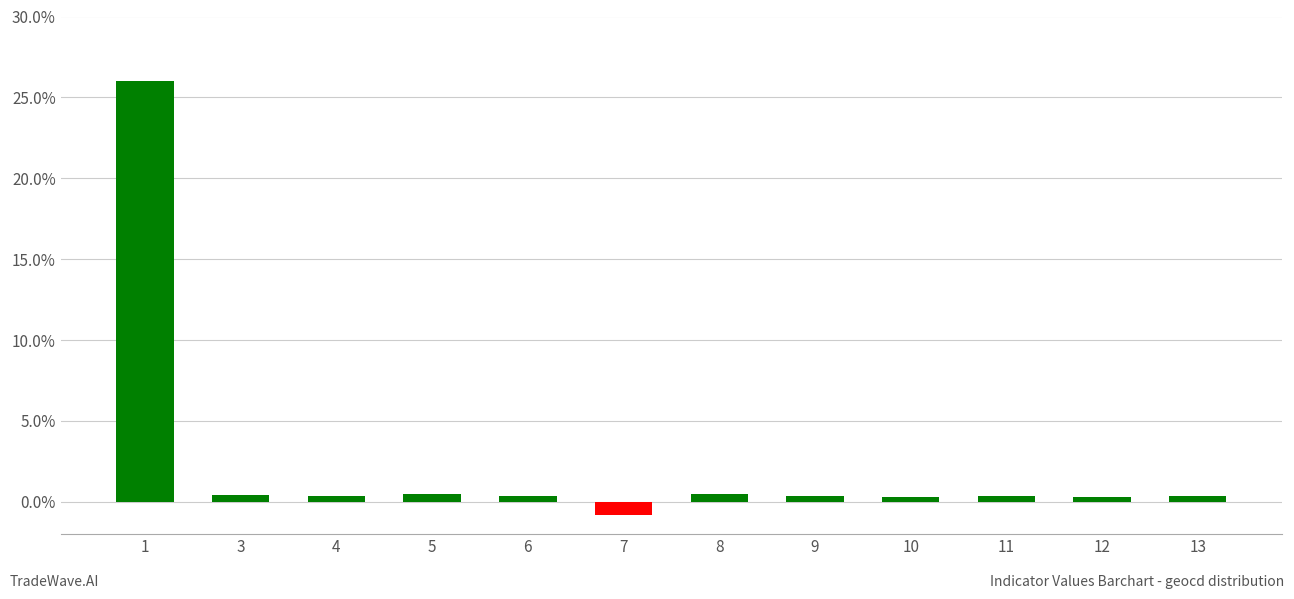

True or false: the data shows 0.4 at 11.

True